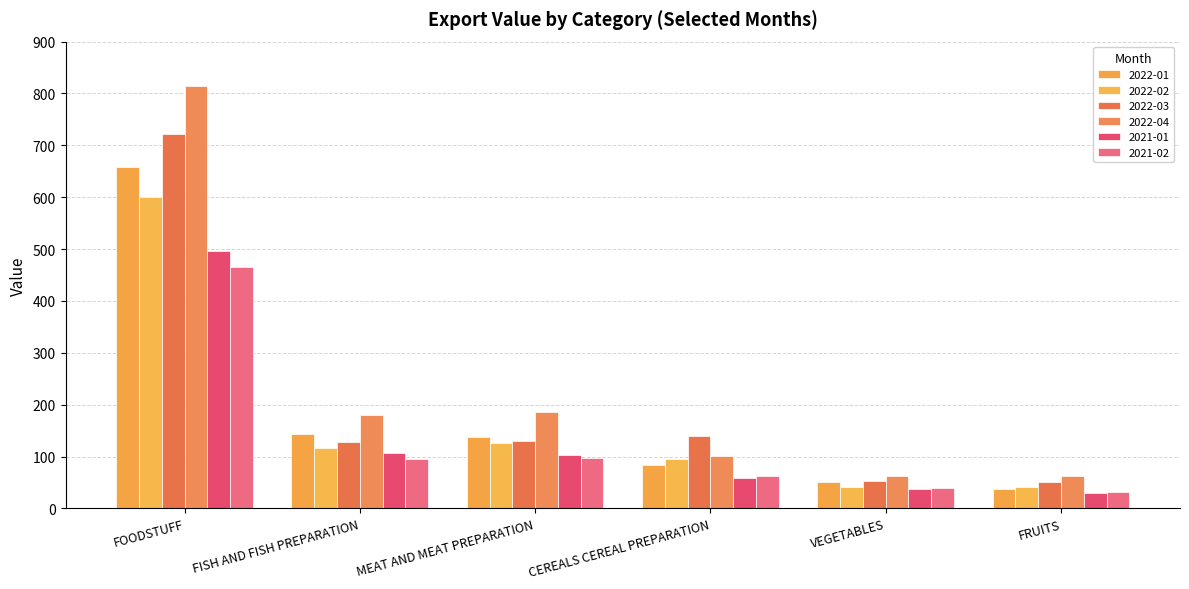

What is the smallest value displayed?

30.7